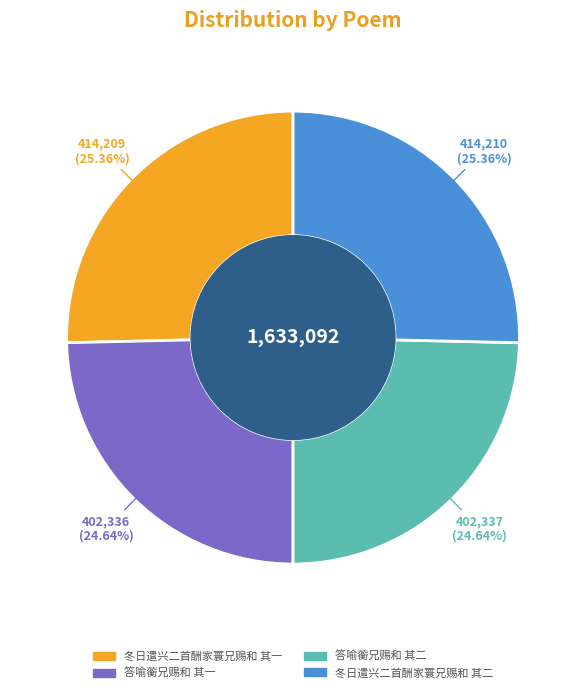

The 答喻蘅兄赐和 其一 slice represents 30% of the pie. True or false?

False